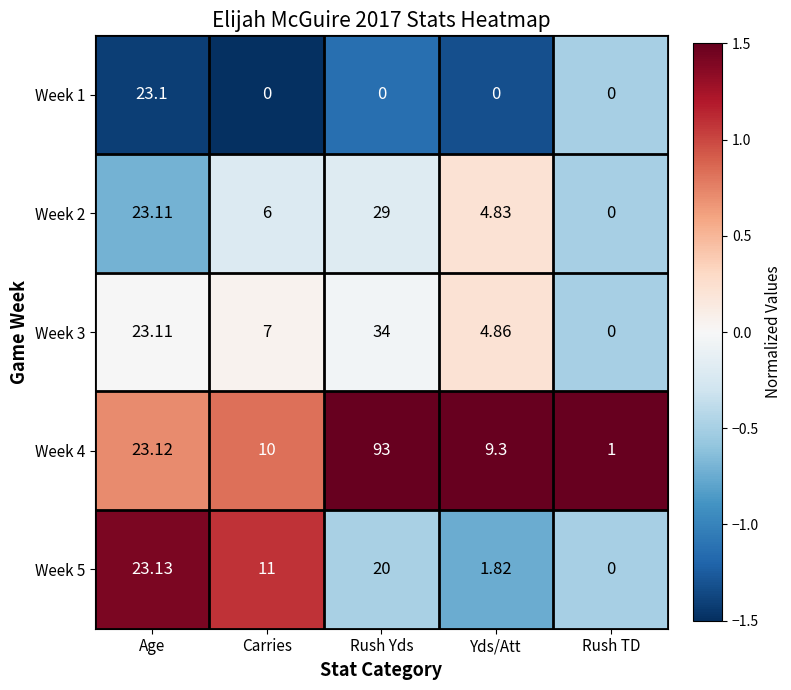

Is the value of Week 2 at Carries greater than the value of Week 3 at Rush Yds?

No